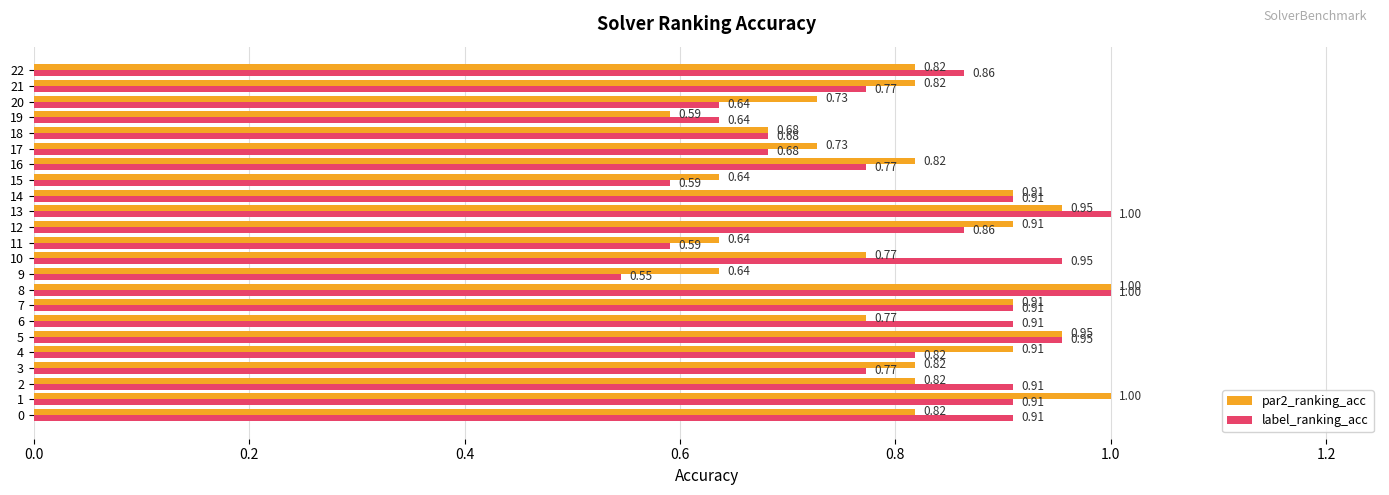

List the series in order of their overall mean, lowest first.

label_ranking_acc, par2_ranking_acc